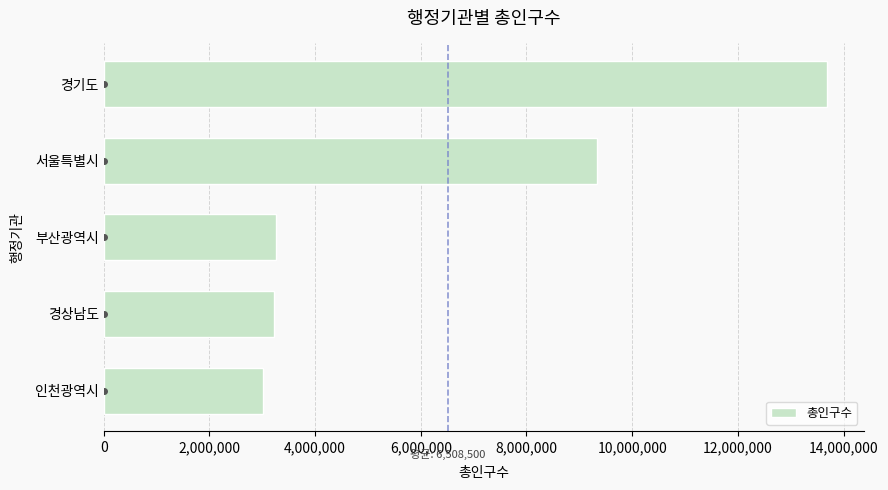

What is the ratio of the value at 서울특별시 to the value at 인천광역시?

3.1